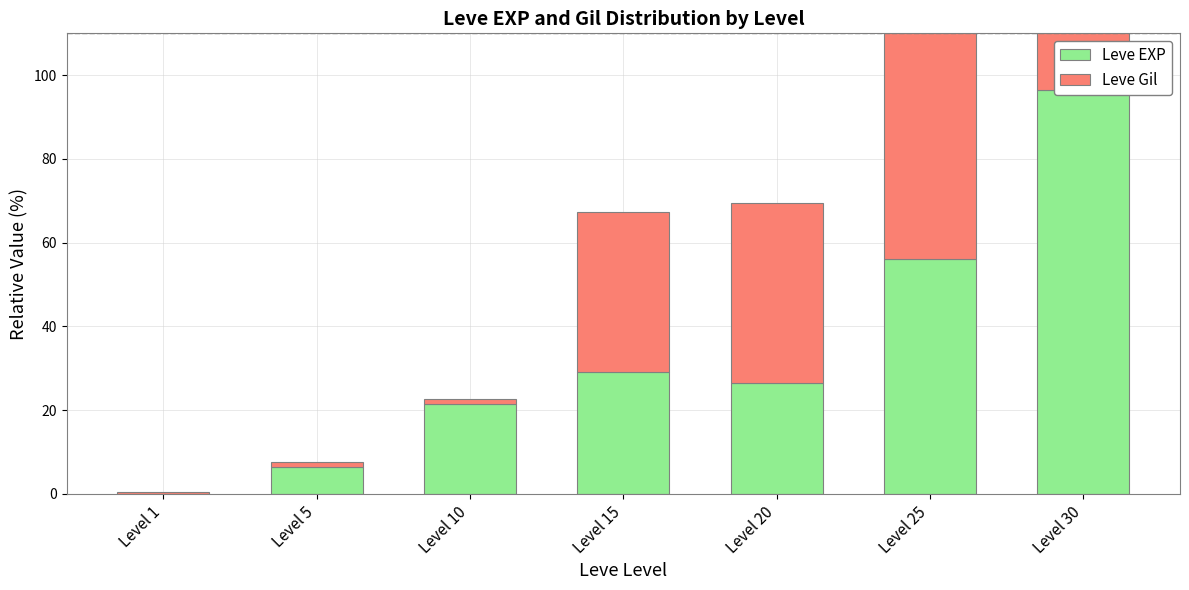

What is the value of the Leve EXP bar at the 4th from the left?

29.1